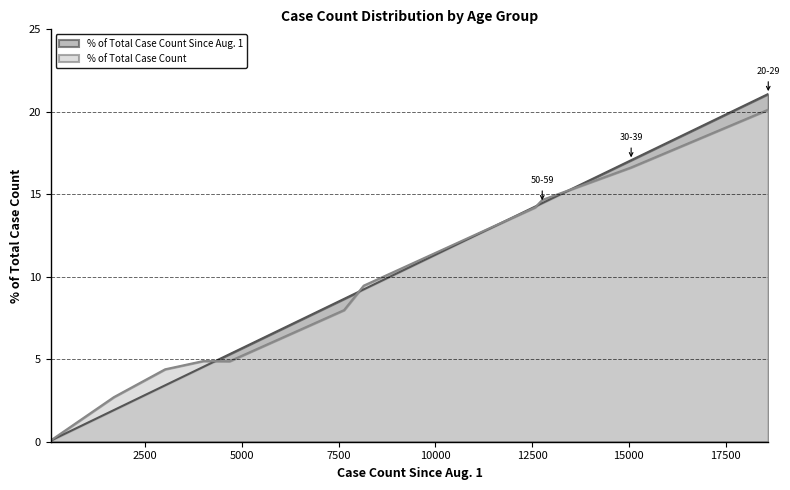

List the series in order of their overall mean, highest first.

% of Total Case Count, % of Total Case Count Since Aug. 1